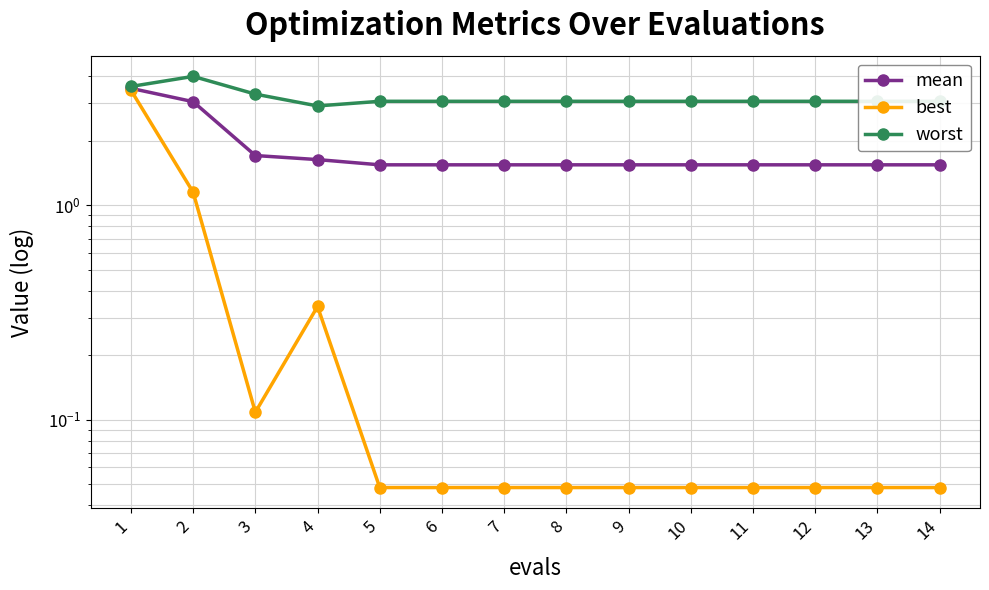

How many interior local valleys does the worst series have?

1